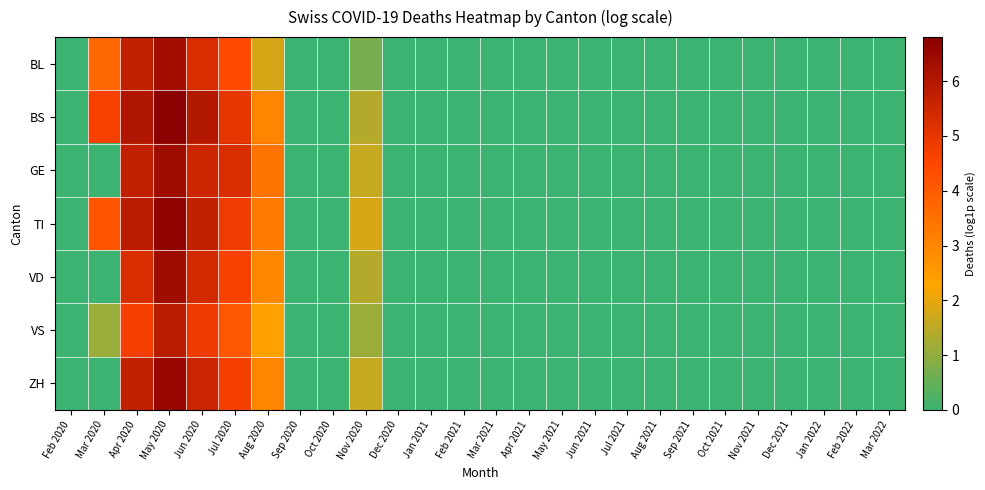

At which category is the sum across all series the highest?

May 2020